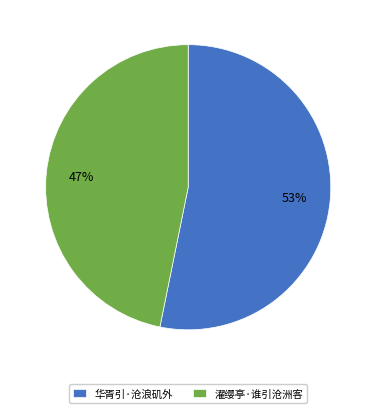

What is the ratio of the value at 华胥引·沧浪矶外 to the value at 濯缨亭·谁引沧洲客?

1.1